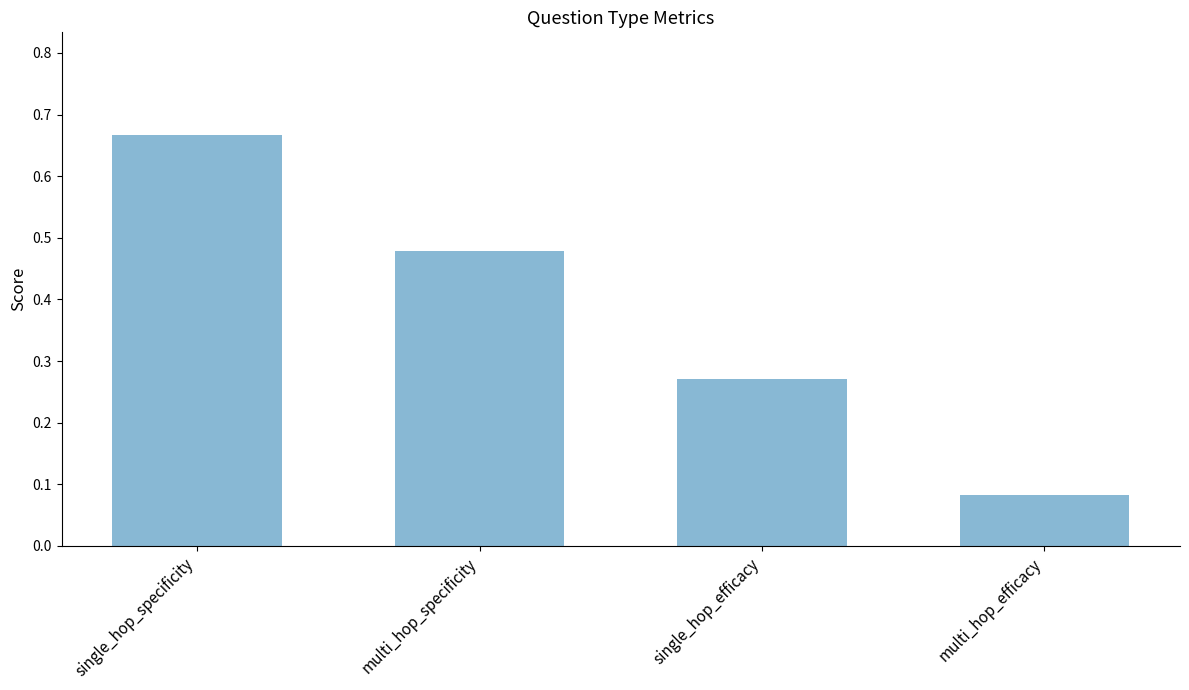

Rank the categories by value from highest to lowest.

single_hop_specificity, multi_hop_specificity, single_hop_efficacy, multi_hop_efficacy